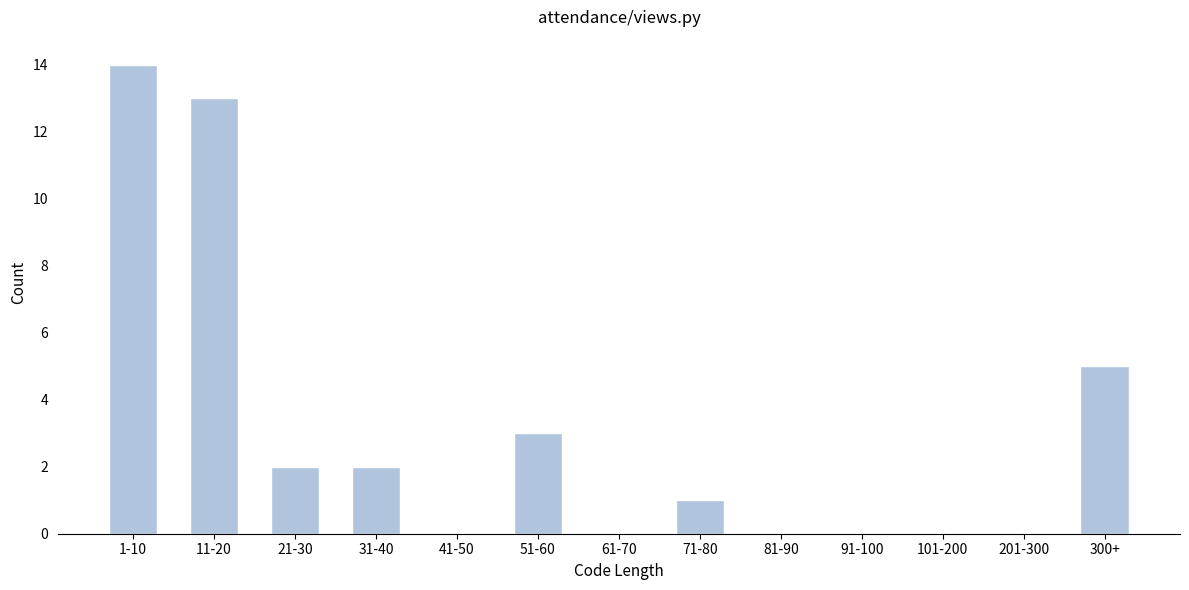

Reading left to right, list all the values displayed in this chart.

1-10=14	11-20=13	21-30=2	31-40=2	41-50=0	51-60=3	61-70=0	71-80=1	81-90=0	91-100=0	101-200=0	201-300=0	300+=5